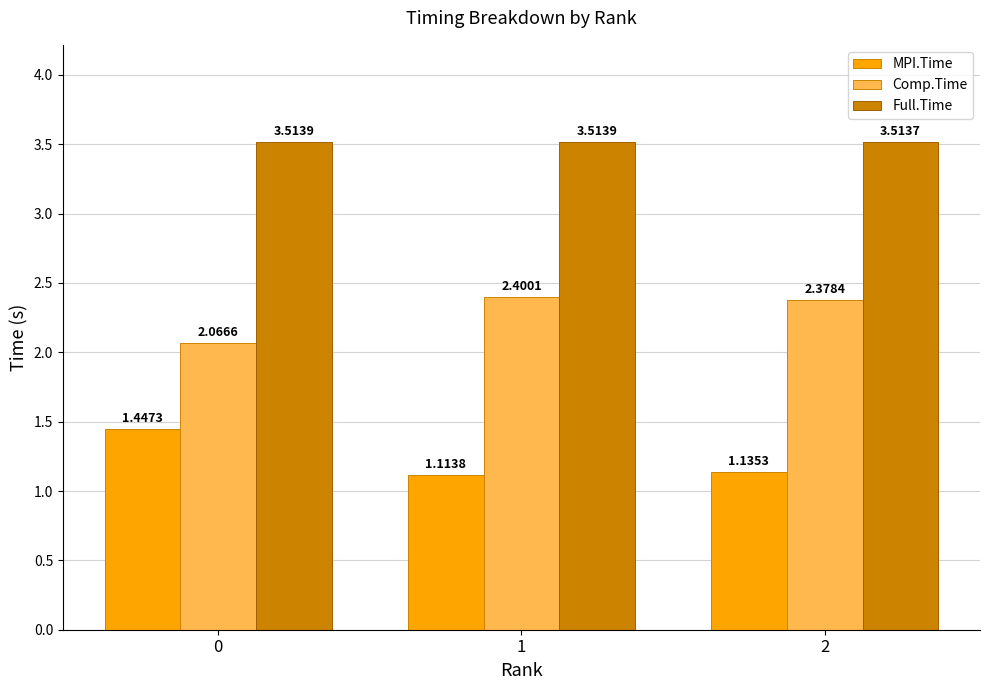

Rank the series by their average value, from lowest to highest.

MPI.Time, Comp.Time, Full.Time